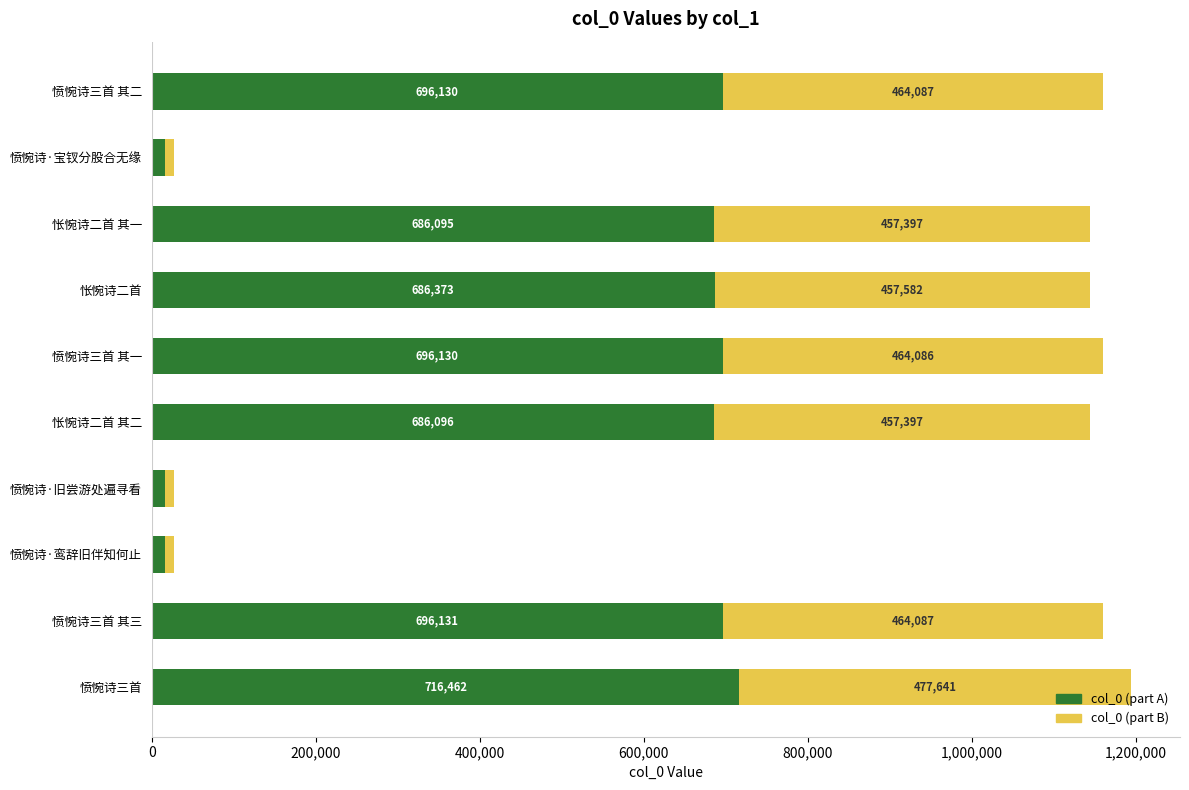

Which category has the lowest value in the col_0 (part A) series?

愤惋诗·宝钗分股合无缘